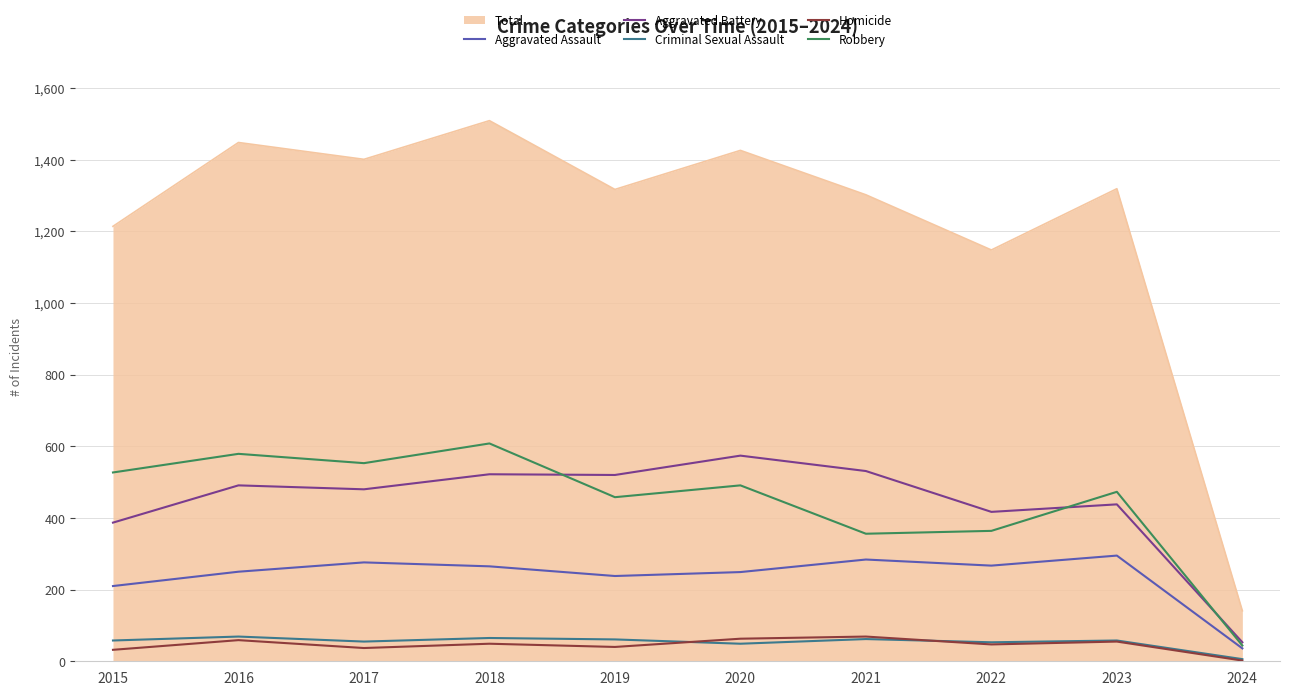

What is the highest value of the Aggravated Battery series?

574